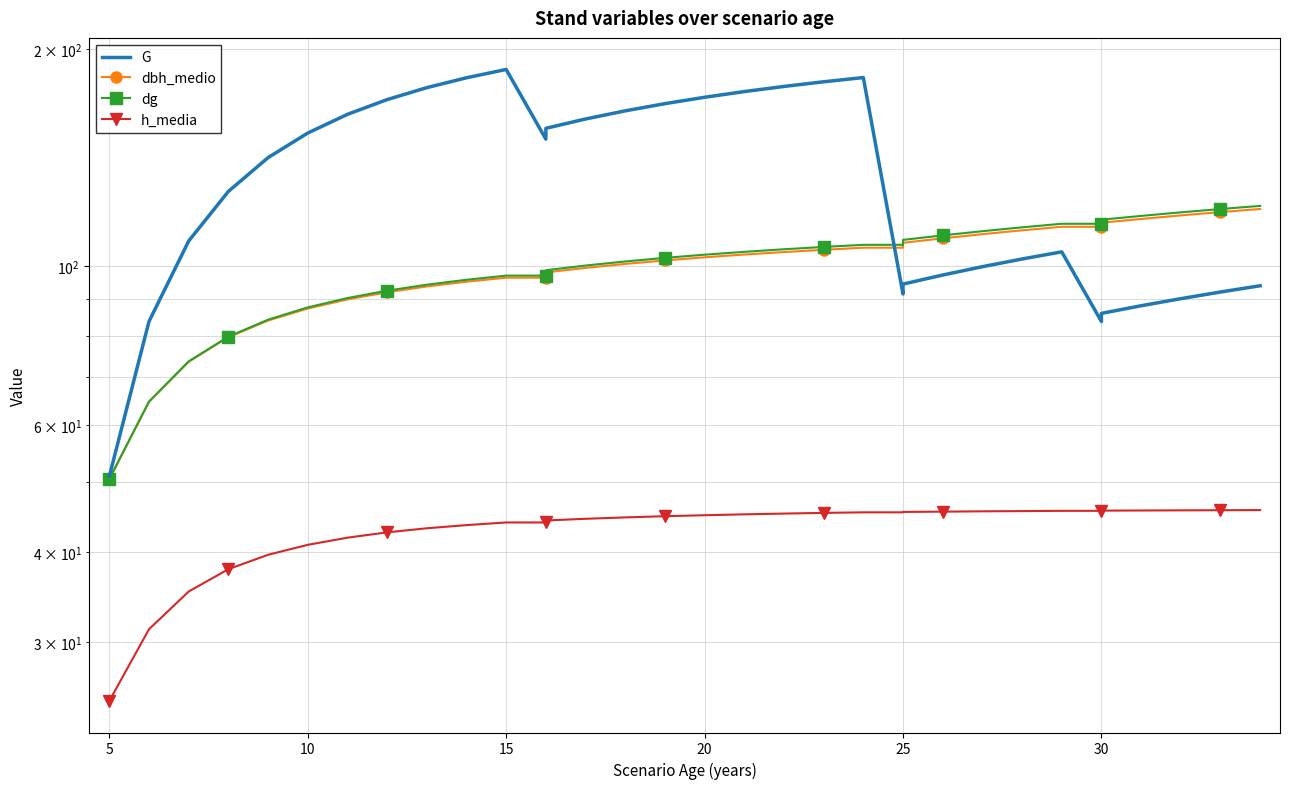

How many interior local peaks does the G series have?

3